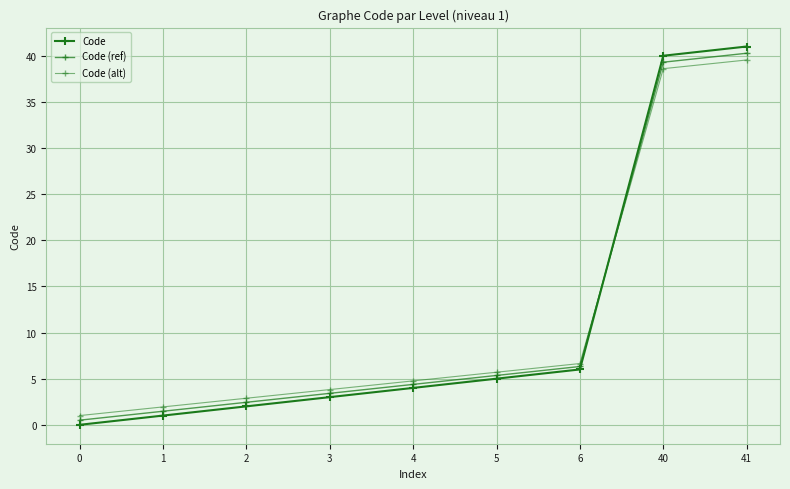

Is the value of Code (ref) at 6 greater than the value of Code at 2?

Yes